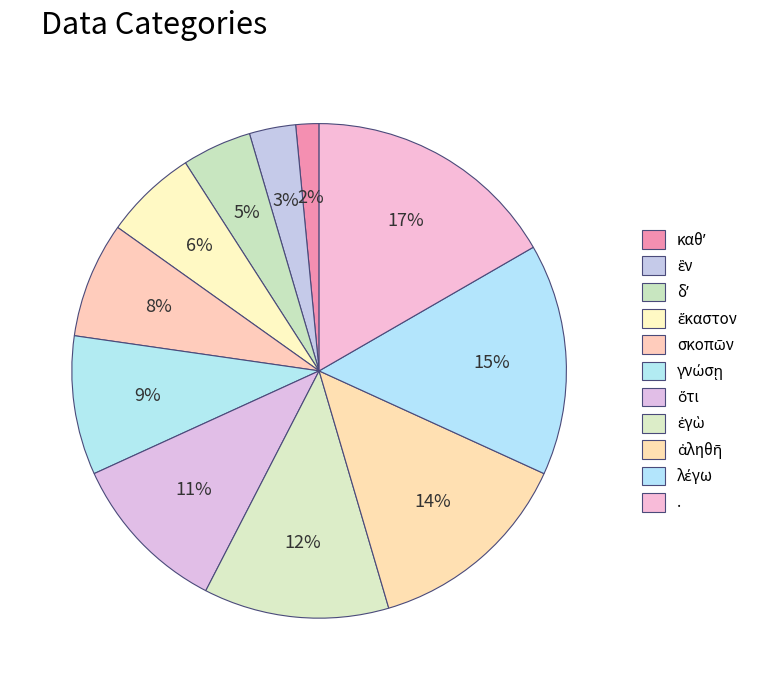

To the nearest percent, what is the difference between the largest and smallest slice percentages?

15%